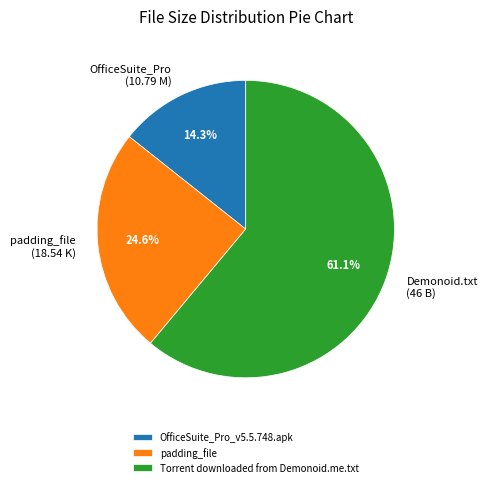

What percentage is the Torrent downloaded from Demonoid.me.txt slice, to the nearest percent?

61%